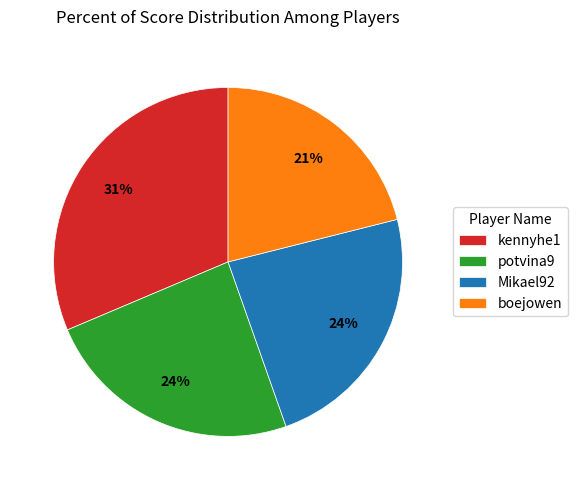

Does kennyhe1 account for over 50% of the chart?

No